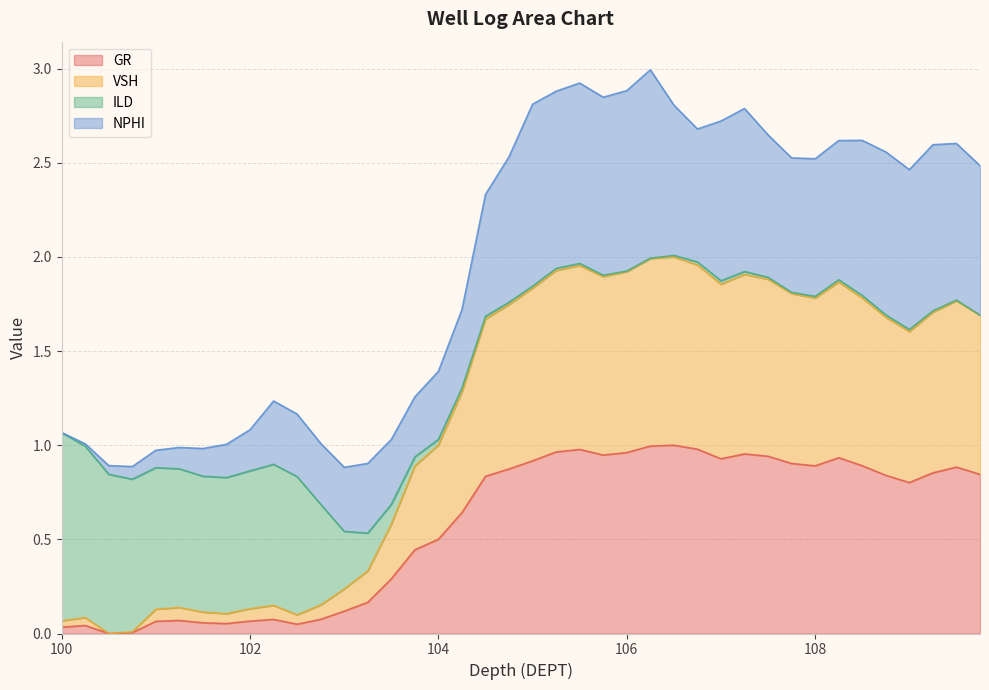

How many lines are shown in the chart?

4